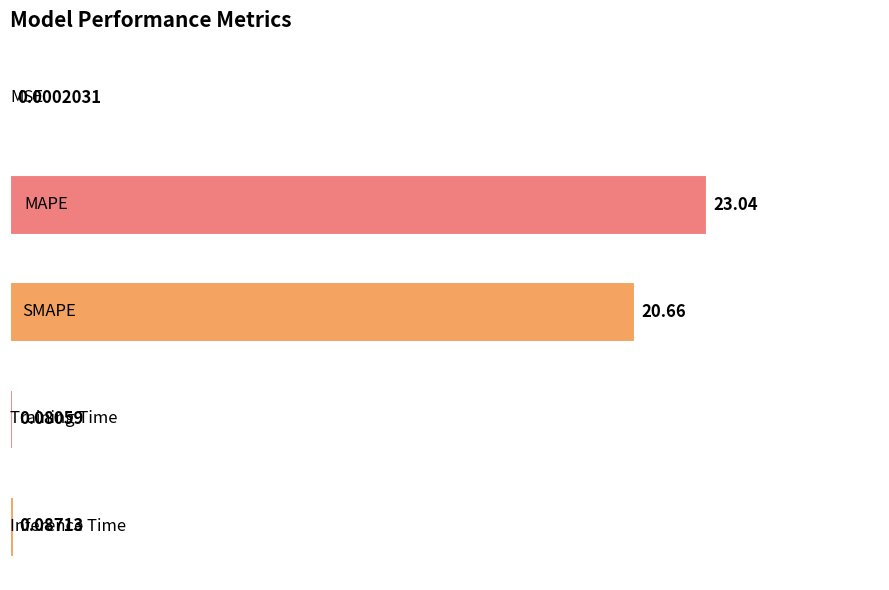

What is the sum of all values?

43.9